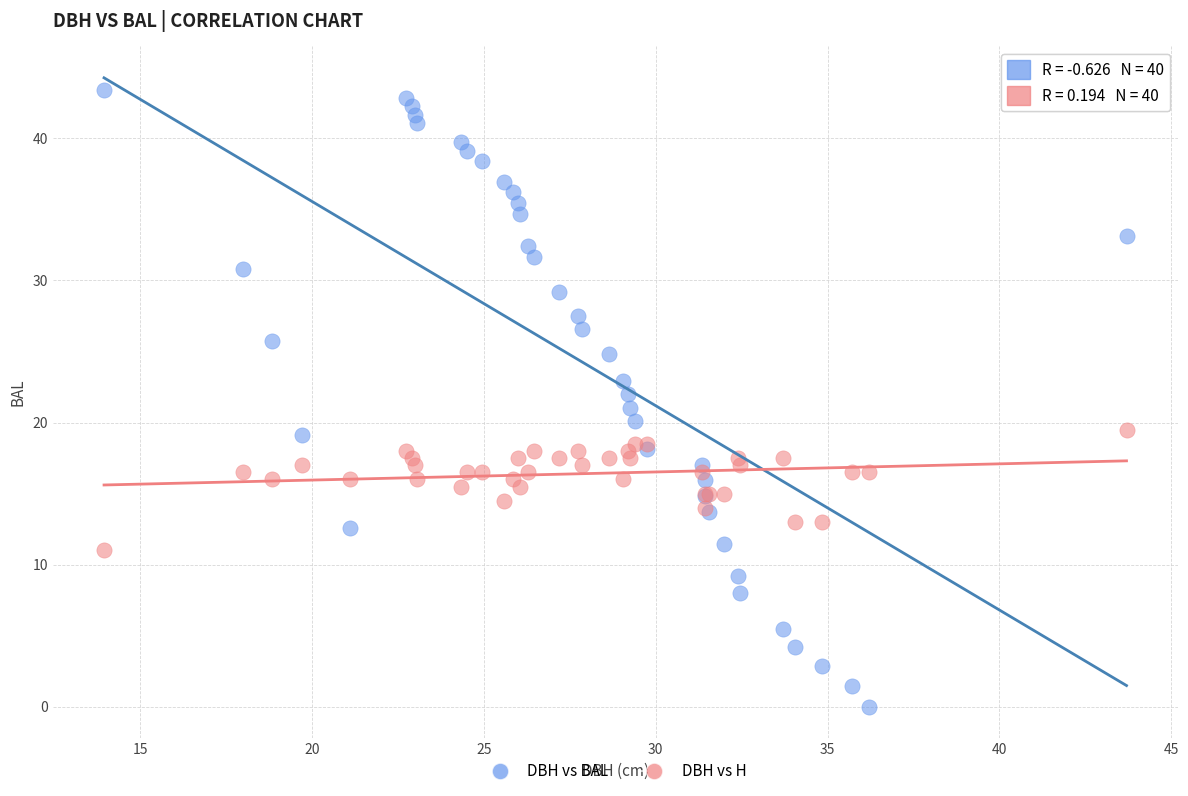

Which series contains the highest Y value?

DBH vs BAL